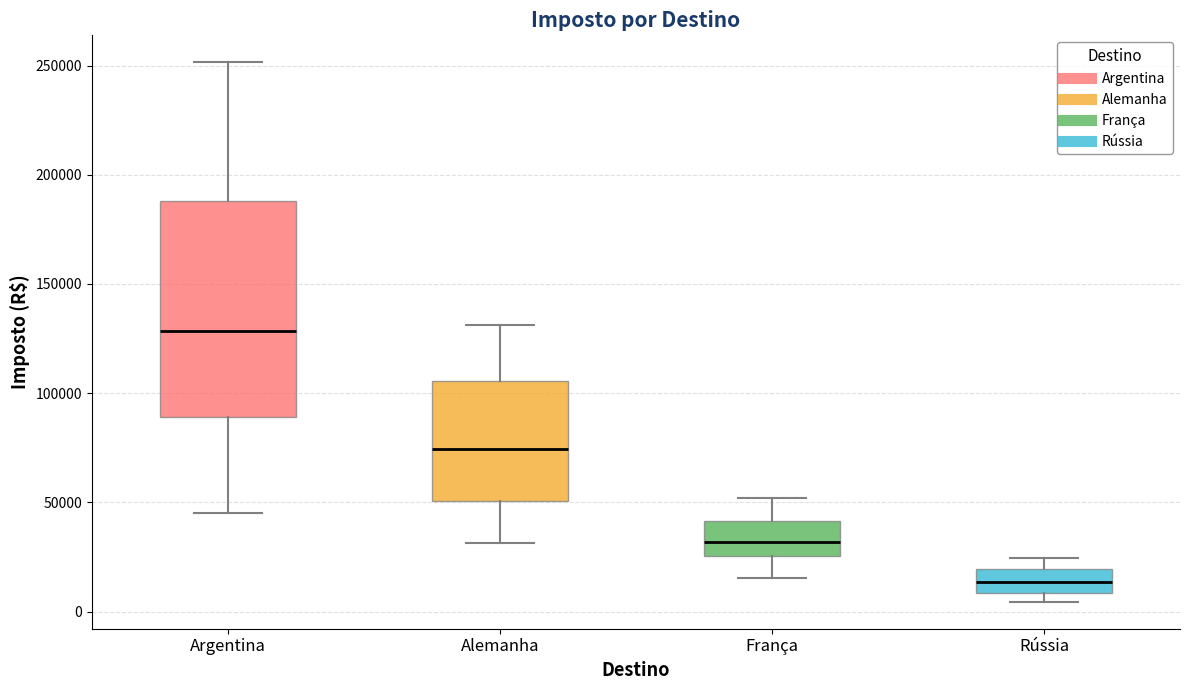

Reading left to right, transcribe this box plot: for each box, give where its median line is, the range the box spans, and where its two whiskers end, as read against the y-axis. The values are not printed on the chart, so give them approximately, as read against the axis.

Argentina: median 130000, box 90000 to 190000, whiskers 45000 to 250000
Alemanha: median 75000, box 50000 to 105000, whiskers 30000 to 130000
França: median 30000, box 25000 to 40000, whiskers 15000 to 50000
Rússia: median 15000, box 10000 to 20000, whiskers 5000 to 25000